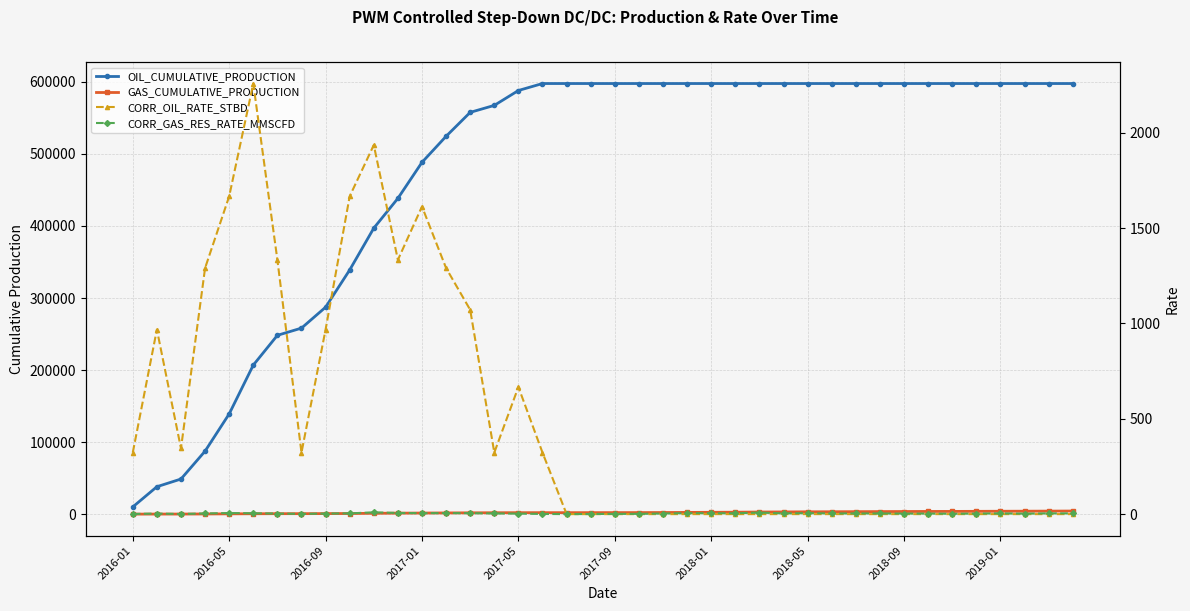

At how many categories does at least one series exceed 257846?

33